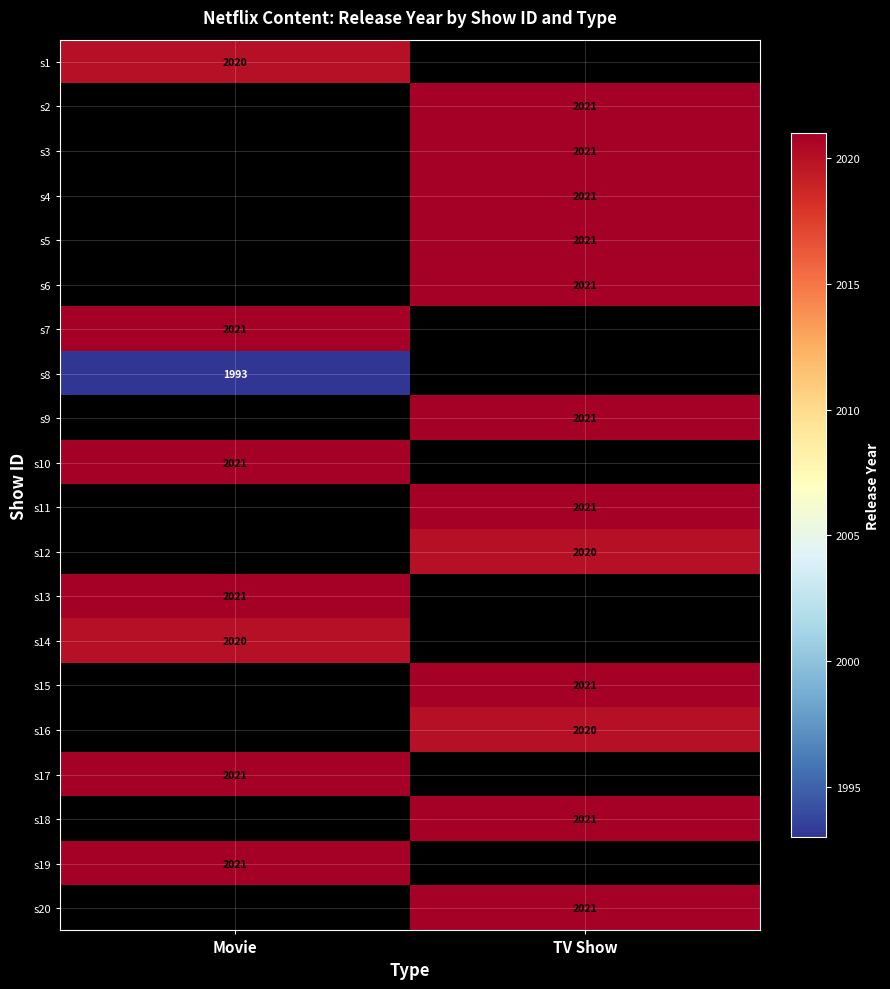

The value of s20 at TV Show is 557.1. True or false?

False